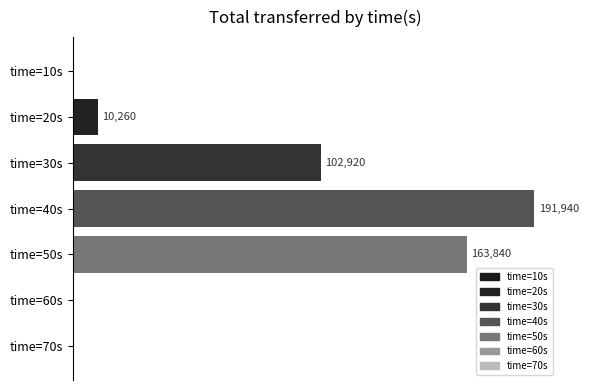

Between time=20s and time=30s, which is larger?

time=30s